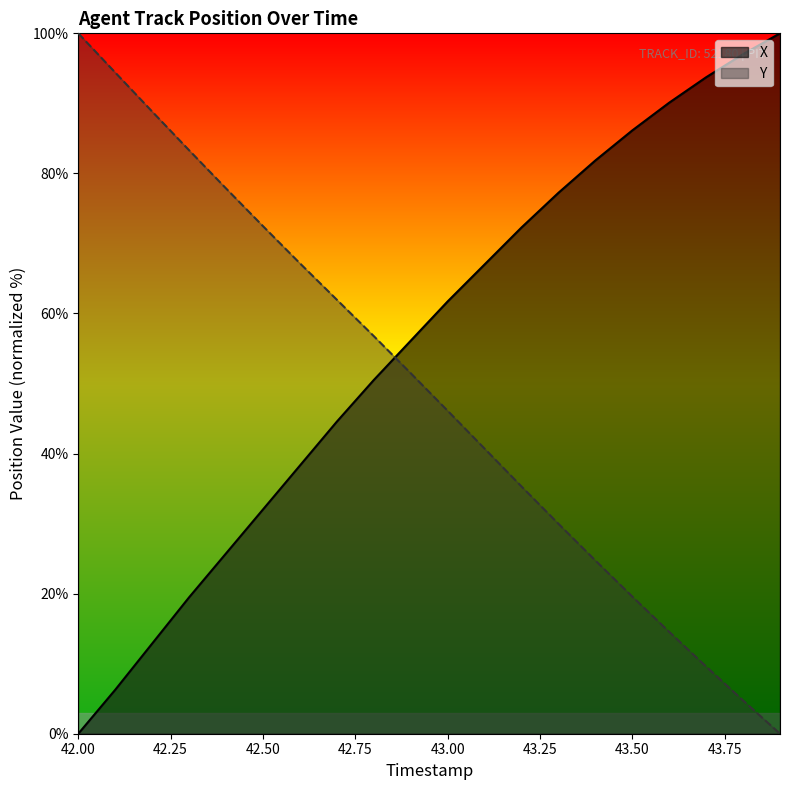

List the series in order of their overall mean, highest first.

X, Y